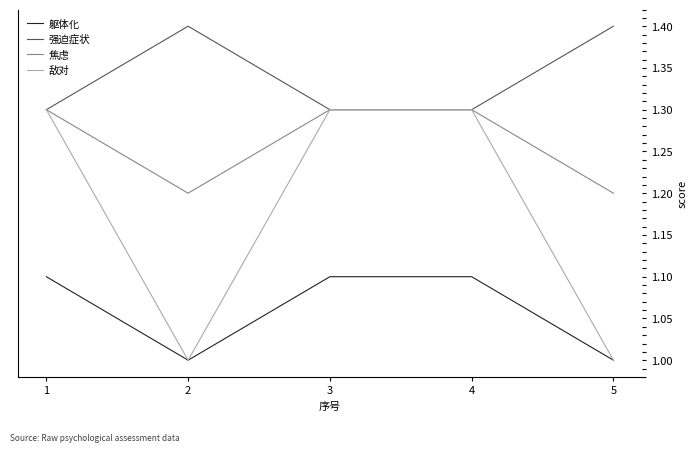

How many 躯体化 values are between 1 and 2?

5